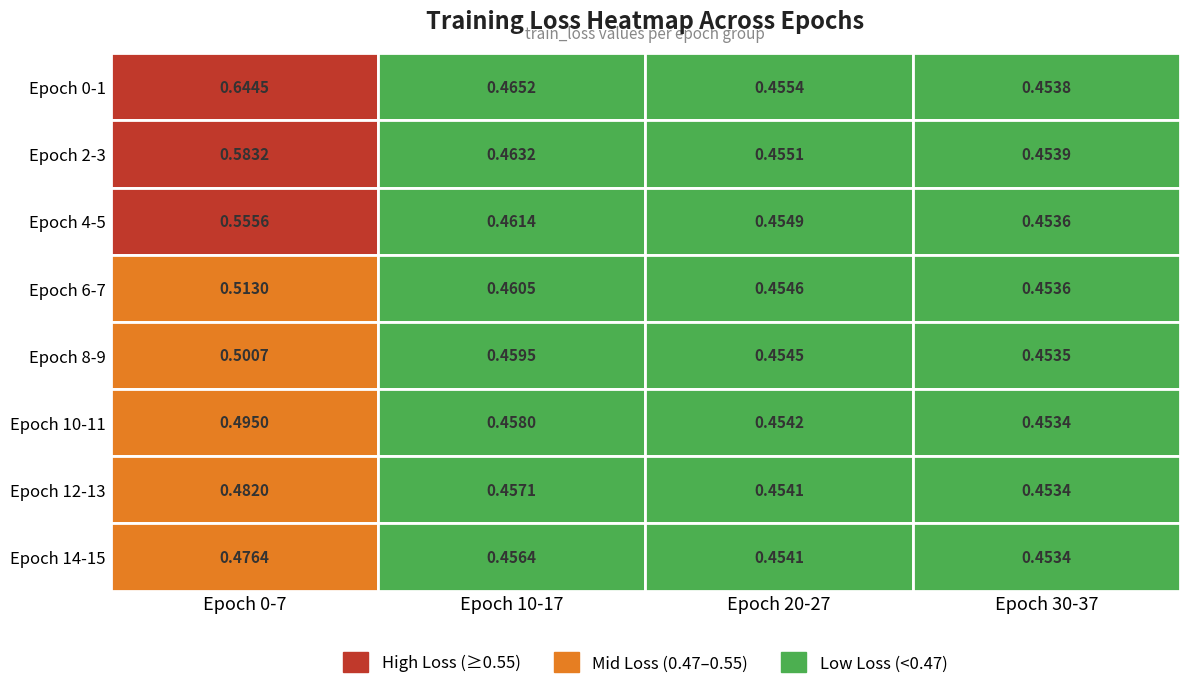

The epoch_20 series shows 0.3 at 2. True or false?

False